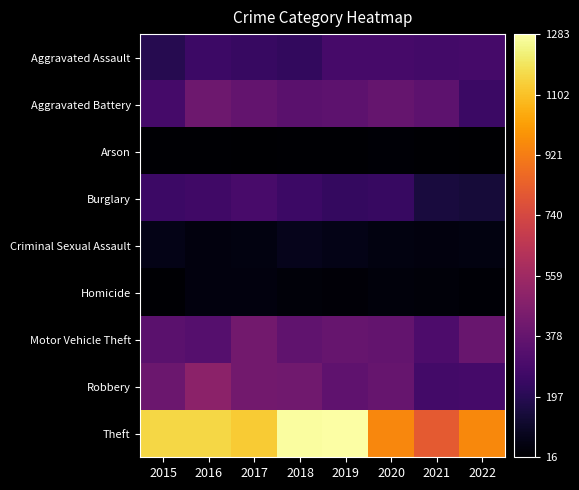

Which series has the widest spread of values?

Theft